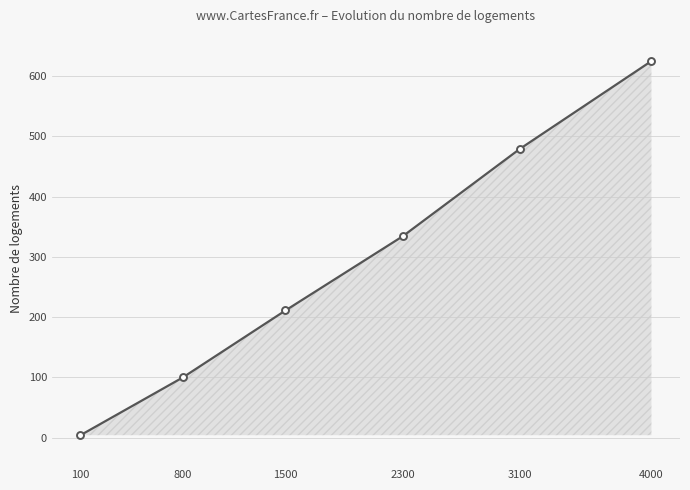

What is the change in value from 800 to 2300?

+234